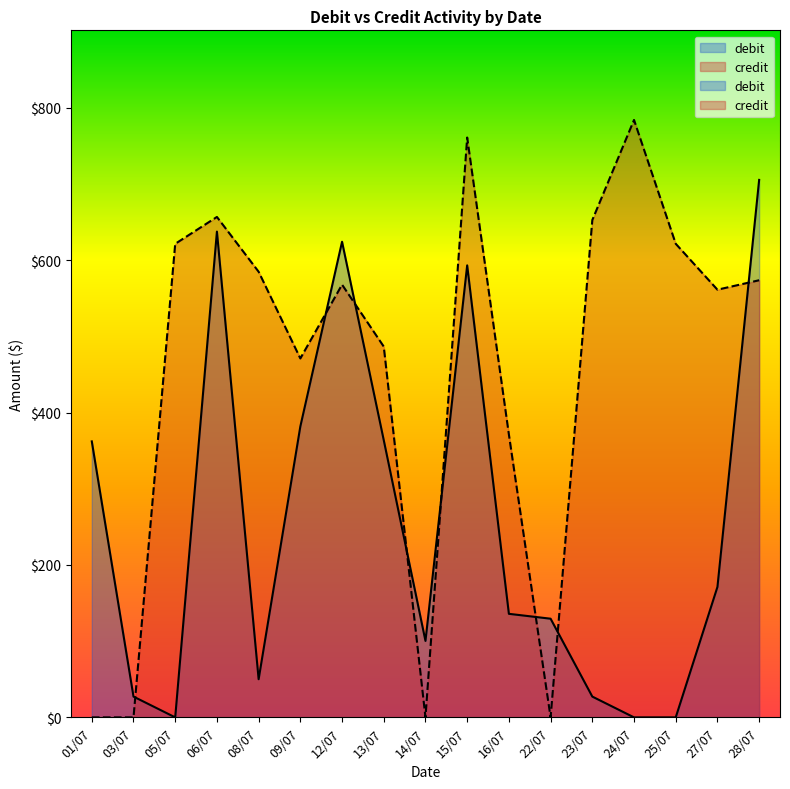

How many categories are shown in the chart?

17